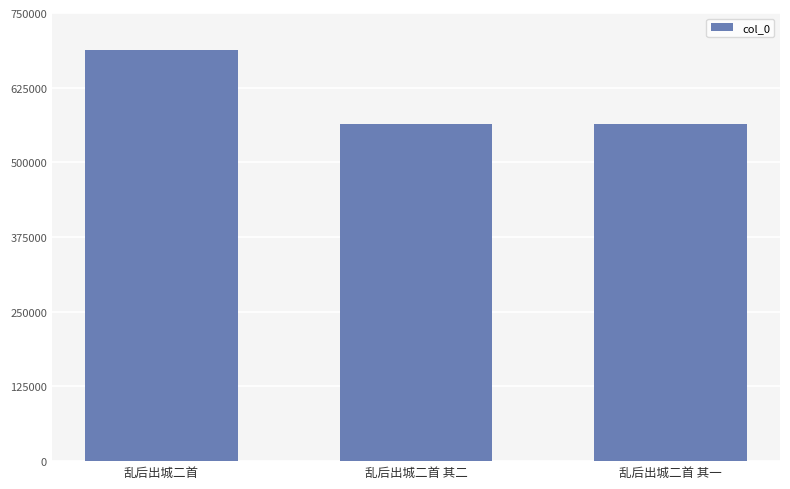

How many series are shown in this chart?

1